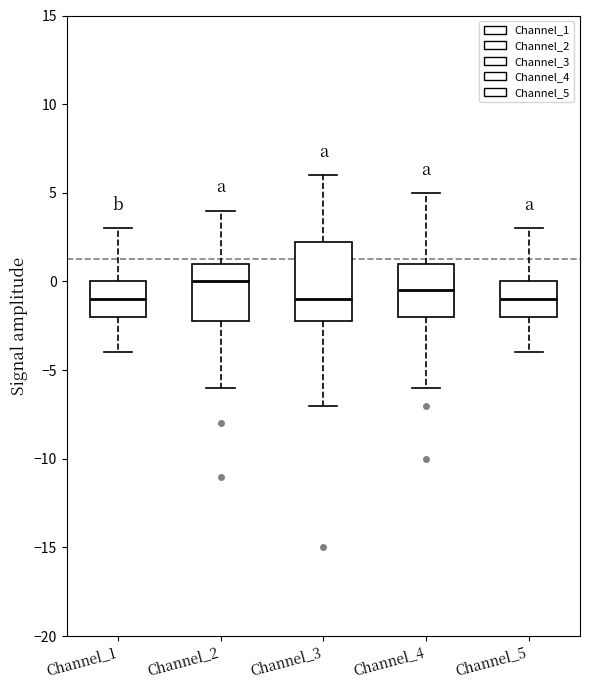

Reading left to right, transcribe this box plot: for each box, give where its median line is, the range the box spans, and where its two whiskers end, as read against the y-axis. The values are not printed on the chart, so give them approximately, as read against the axis.

Channel_1: median -1.0, box -2.0 to 0.0, whiskers -4.0 to 3.0
Channel_2: median 0.0, box -2.0 to 1.0, whiskers -6.0 to 4.0
Channel_3: median -1.0, box -2.0 to 2.5, whiskers -7.0 to 6.0
Channel_4: median -0.5, box -2.0 to 1.0, whiskers -6.0 to 5.0
Channel_5: median -1.0, box -2.0 to 0.0, whiskers -4.0 to 3.0